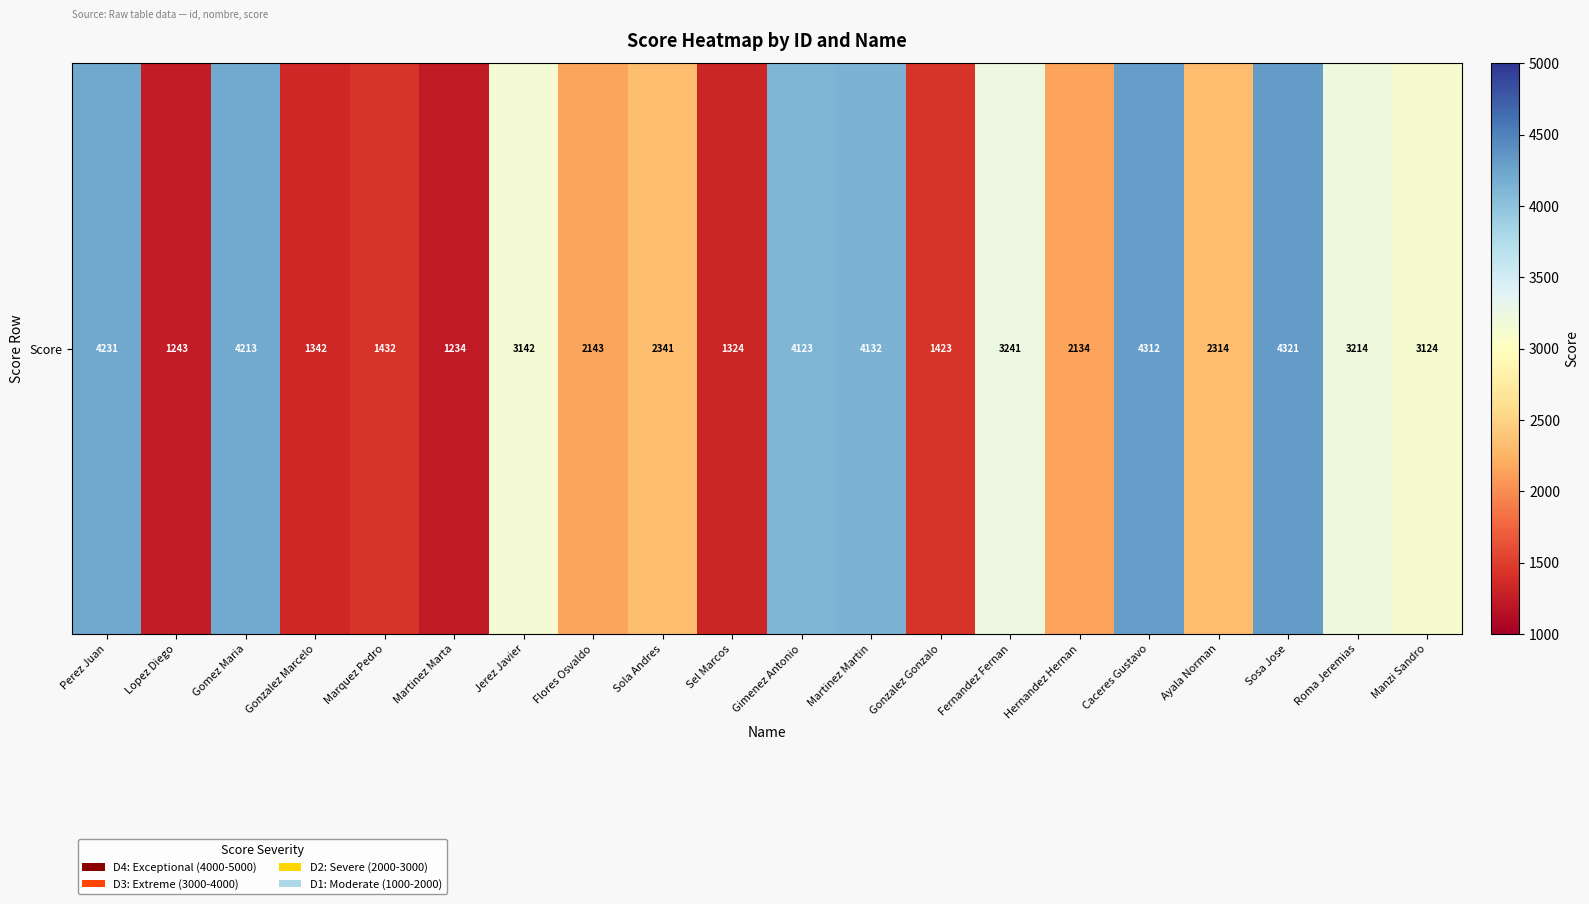

What is the change in value from Jerez Javier to Caceres Gustavo?

+1170